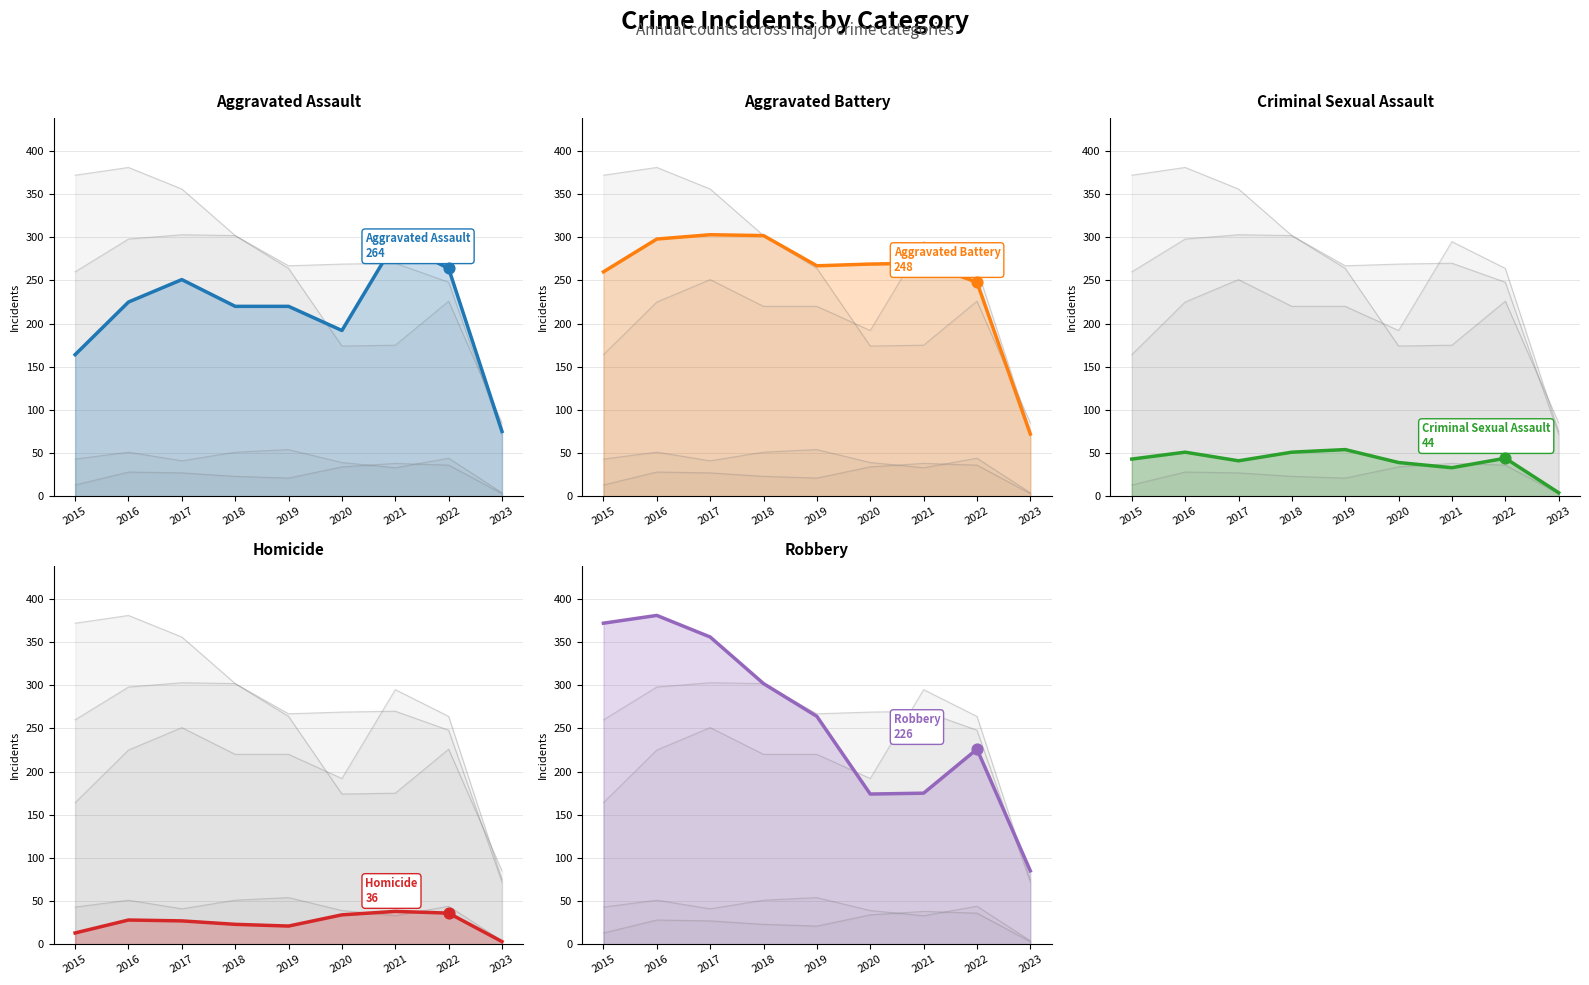

At how many categories does at least one series exceed 373?

1